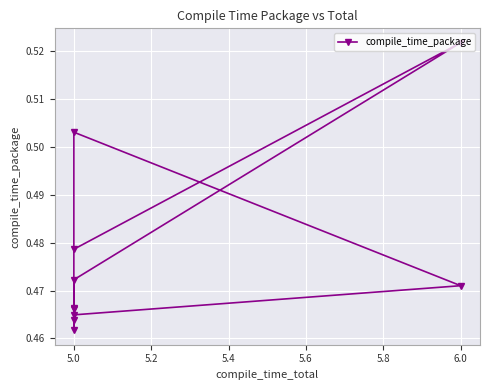

How many values are between 0 and 1?

10